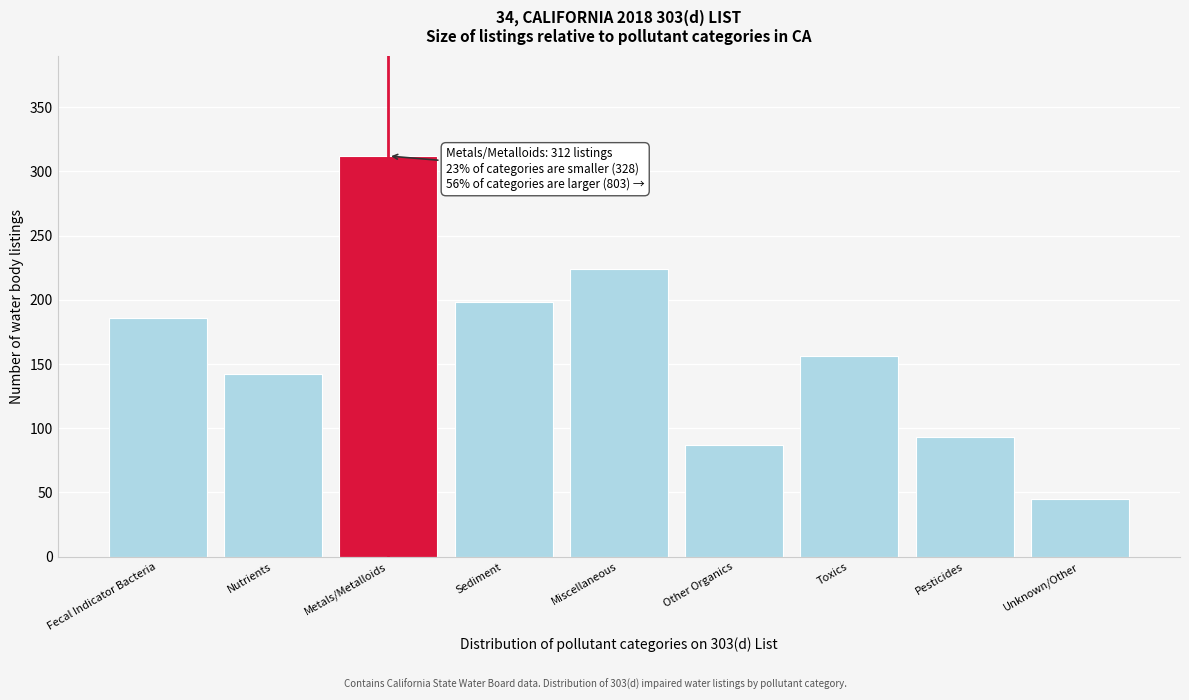

Reading right to left, extract all data points from this chart.

Unknown/Other=45	Pesticides=93	Toxics=156	Other Organics=87	Miscellaneous=224	Sediment=198	Metals/Metalloids=312	Nutrients=142	Fecal Indicator Bacteria=186